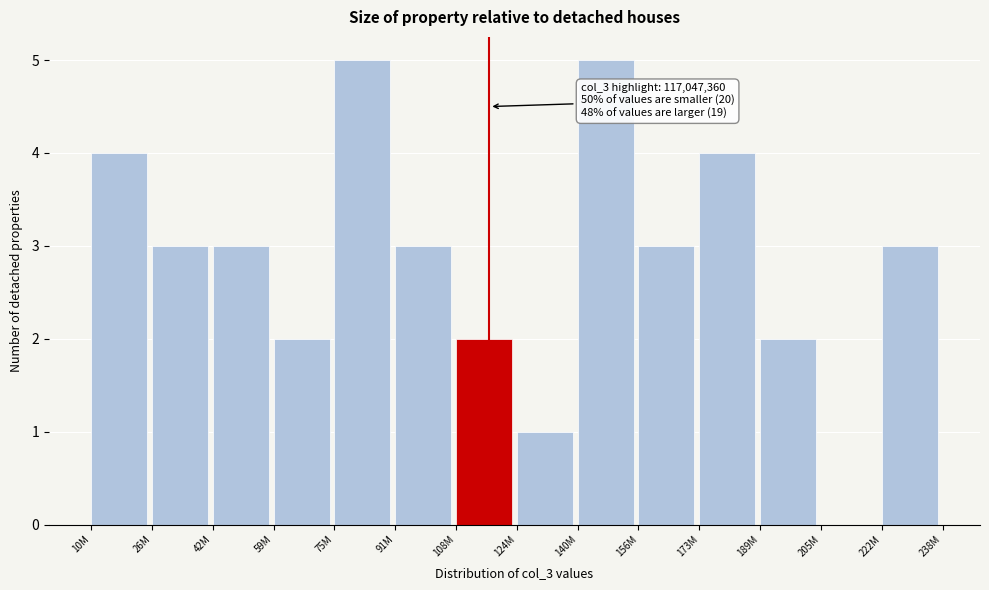

Reading left to right, transcribe all the data shown in this chart.

10M=4	26M=3	42M=3	59M=2	75M=5	91M=3	108M=2	124M=1	140M=5	156M=3	173M=4	189M=2	205M=0	222M=3